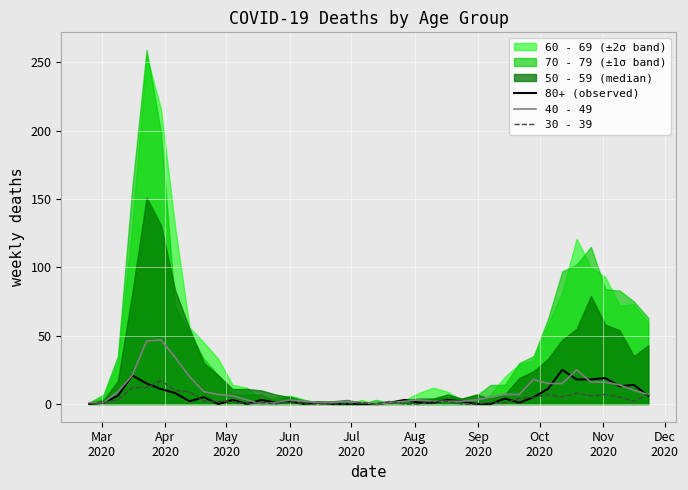

How many intersections are there between 80+ (observed) and 40 - 49?

9